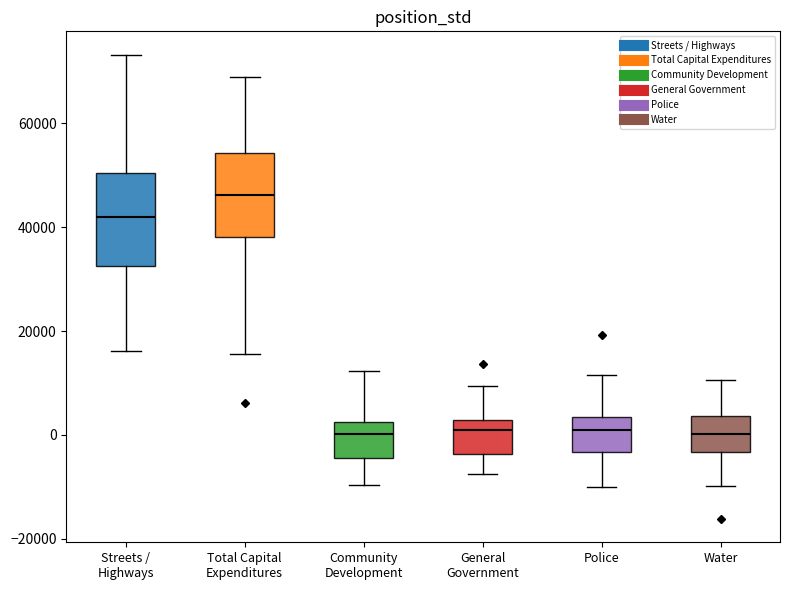

Reading left to right, transcribe this box plot: for each box, give where its median line is, the range the box spans, and where its two whiskers end, as read against the y-axis. The values are not printed on the chart, so give them approximately, as read against the axis.

Streets / Highways: median 42000, box 32000 to 50000, whiskers 16000 to 74000
Total Capital Expenditures: median 46000, box 38000 to 54000, whiskers 16000 to 68000
Community Development: median 0, box -4000 to 2000, whiskers -10000 to 12000
General Government: median 0, box -4000 to 2000, whiskers -8000 to 10000
Police: median 2000, box -4000 to 4000, whiskers -10000 to 12000
Water: median 0, box -4000 to 4000, whiskers -10000 to 10000